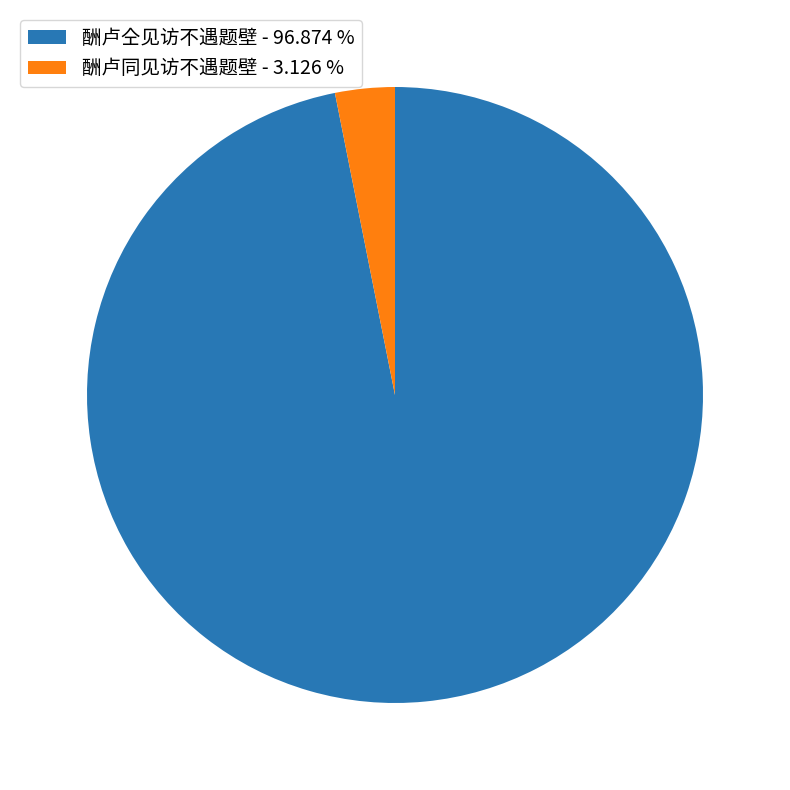

Which has a higher value, 酬卢仝见访不遇题壁 or 酬卢同见访不遇题壁?

酬卢仝见访不遇题壁